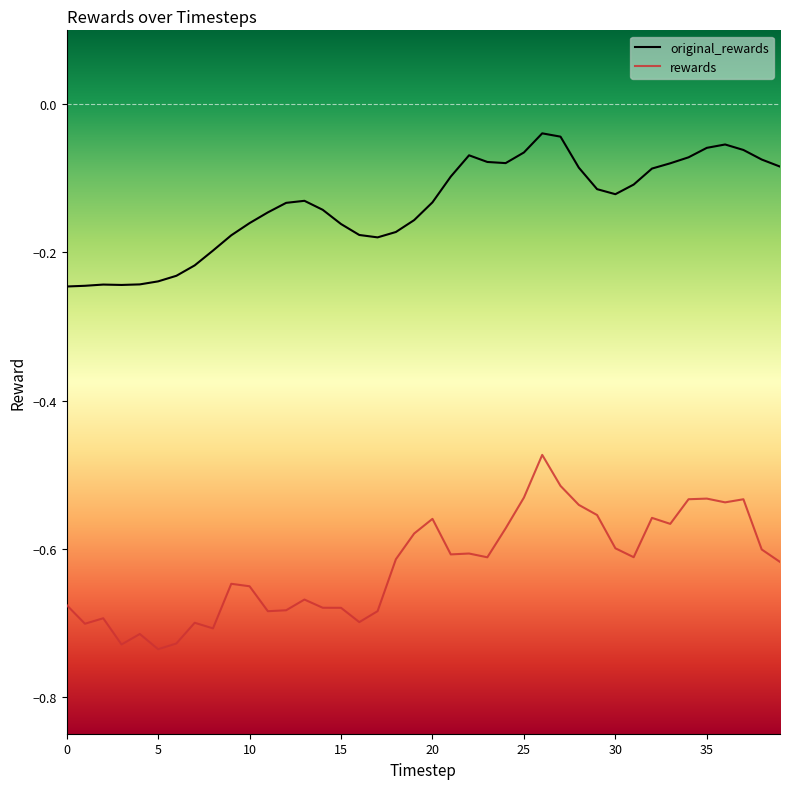

Which series has the largest range (max minus min)?

rewards